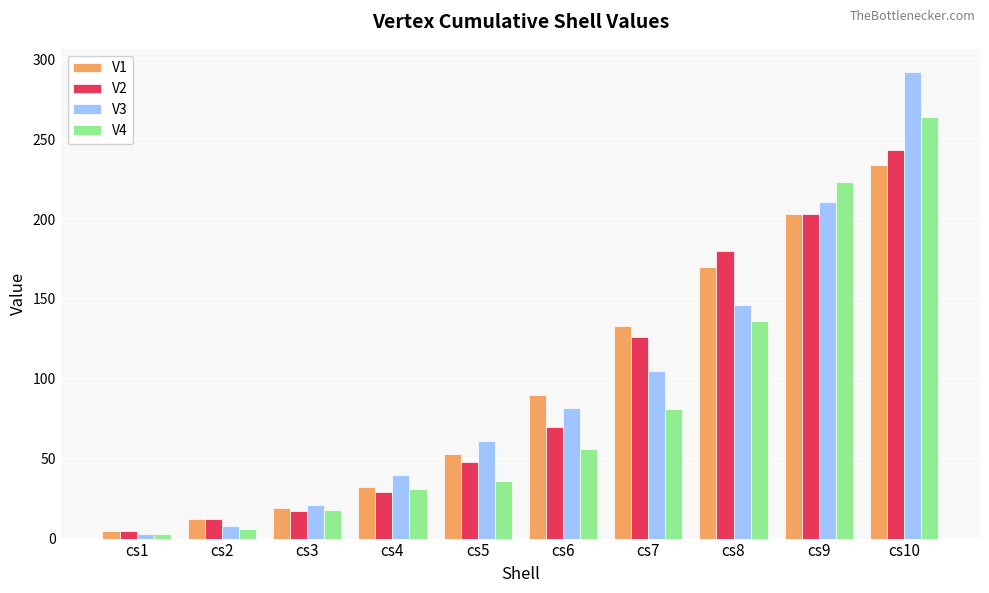

What is the value of the V1 bar at the 7th from the left?

133